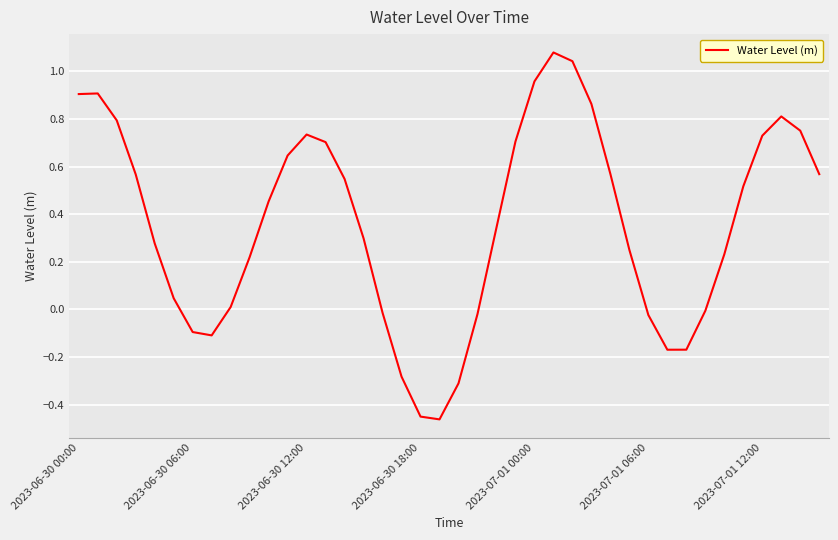

What is the value of the 13th point from the left?

0.7